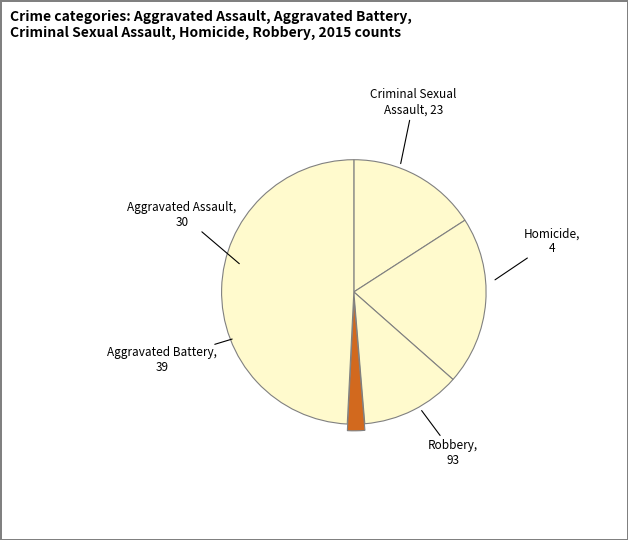

Rank the categories by value from lowest to highest.

Homicide, Criminal Sexual Assault, Aggravated Assault, Aggravated Battery, Robbery